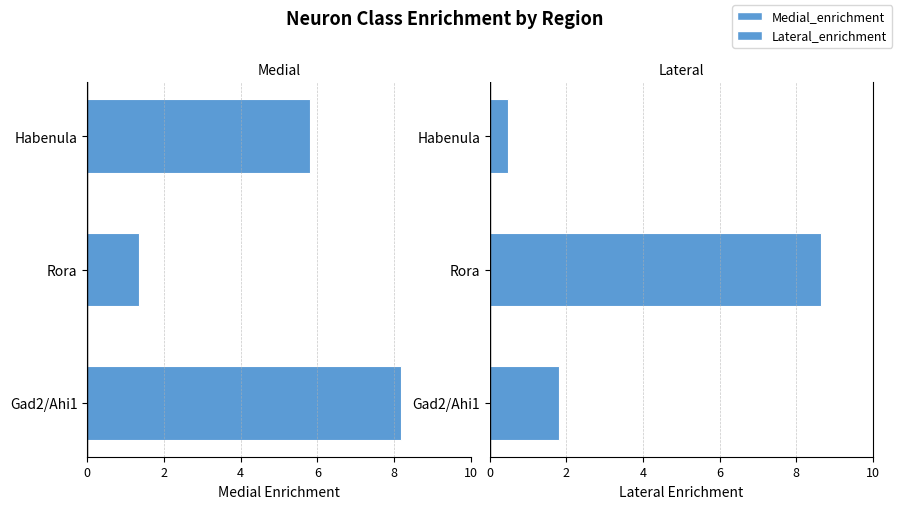

How many series are shown in this chart?

2